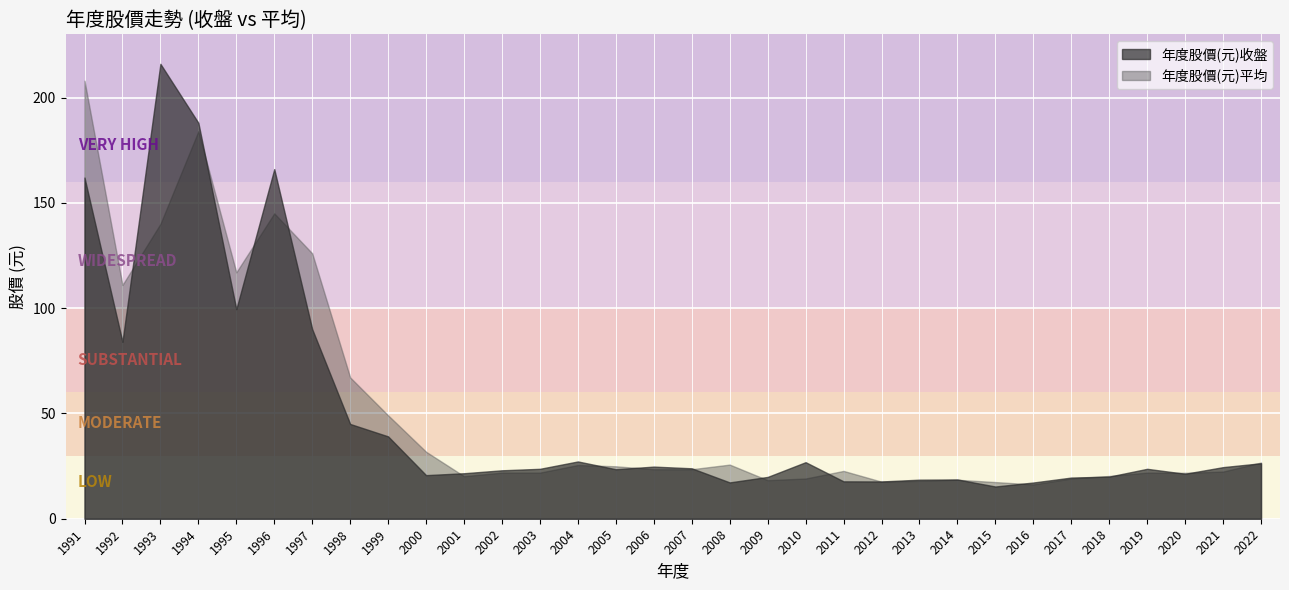

Which series ends up on top after the final intersection of 年度股價(元)收盤 and 年度股價(元)平均?

年度股價(元)平均